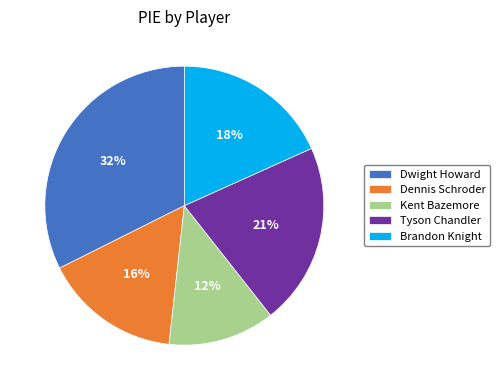

Which slice is the largest?

Dwight Howard